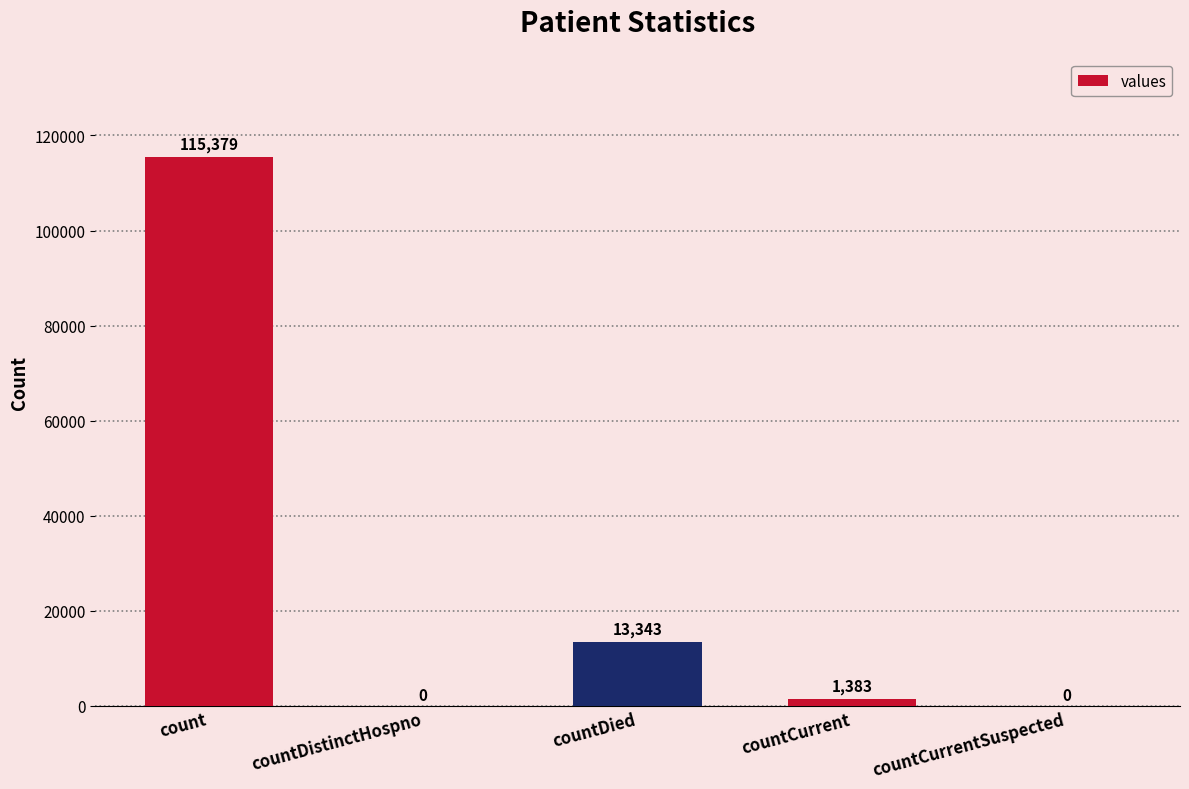

What is the difference between the values at countDied and countCurrentSuspected?

13343